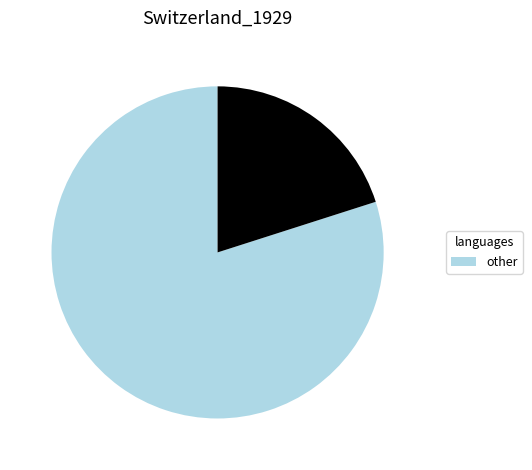

Is there a majority slice in this chart?

Yes